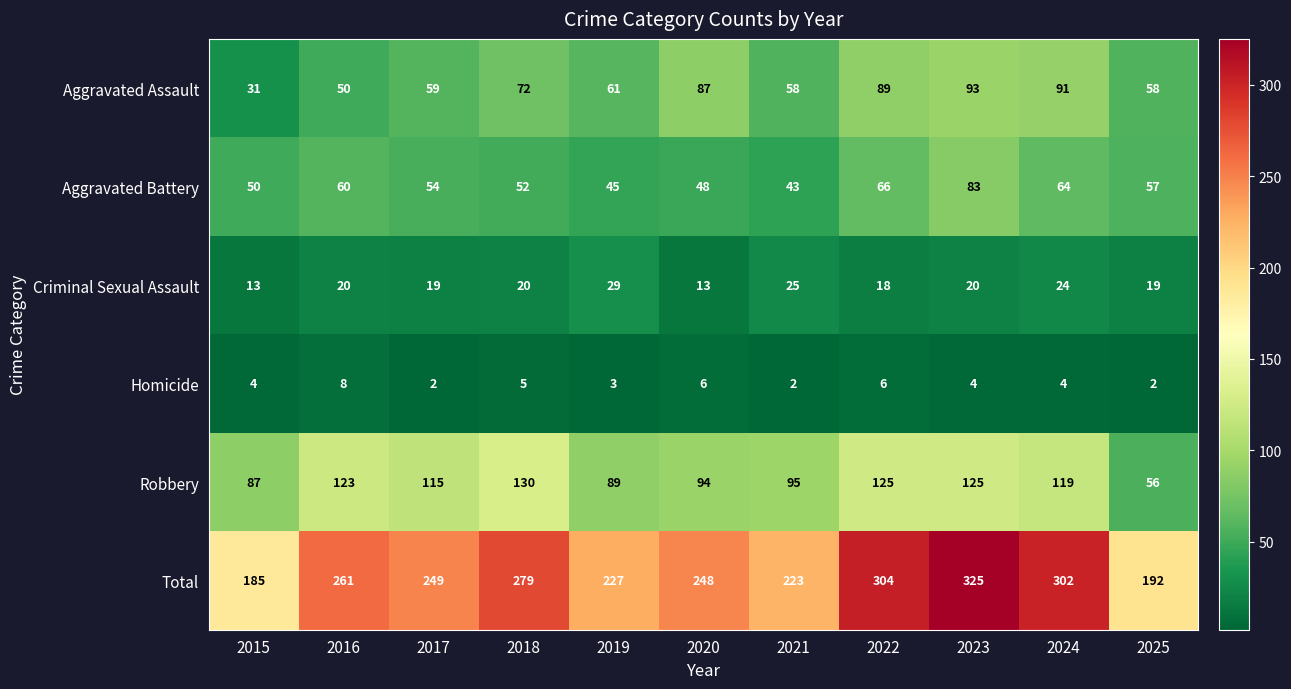

At which category is the sum across all series the highest?

2023